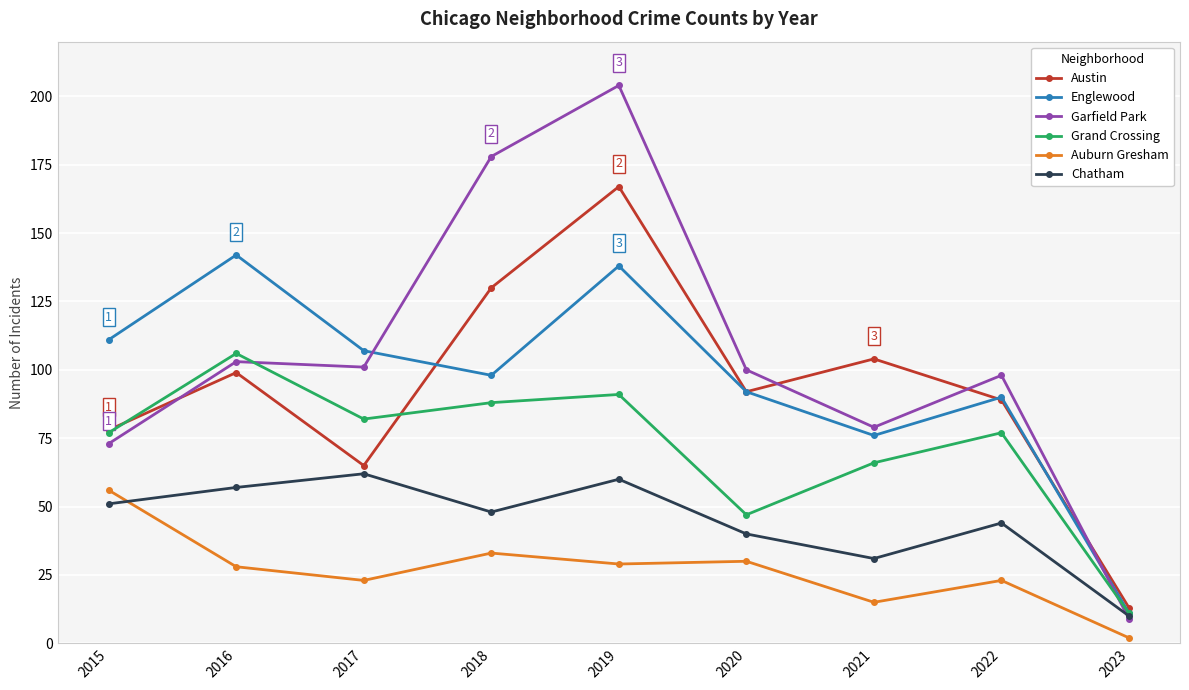

True or false: Auburn Gresham and Austin cross at least once.

False